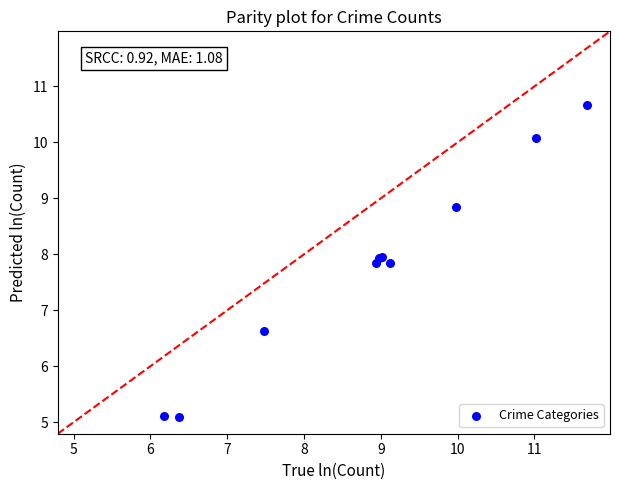

What Y value in the scatter plot is closest to 7?

6.6